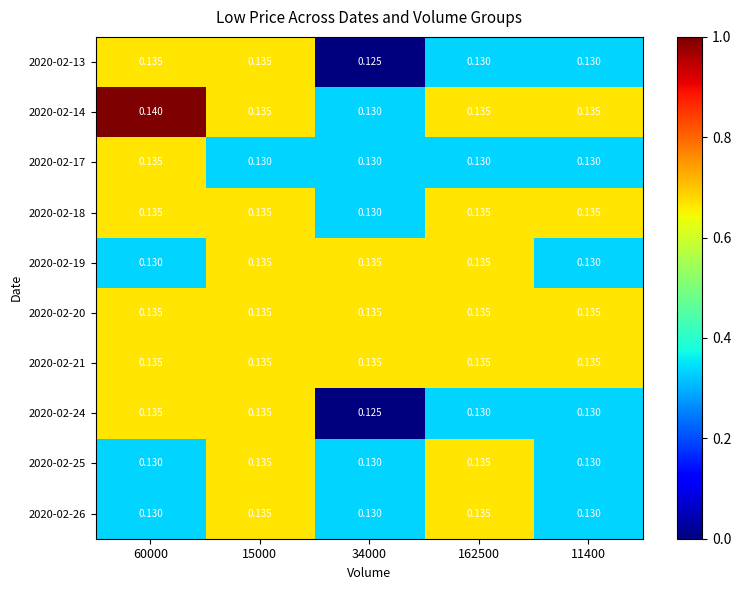

Is the value of 2020-02-26 at 162500 greater than the value of 2020-02-14 at 60000?

No